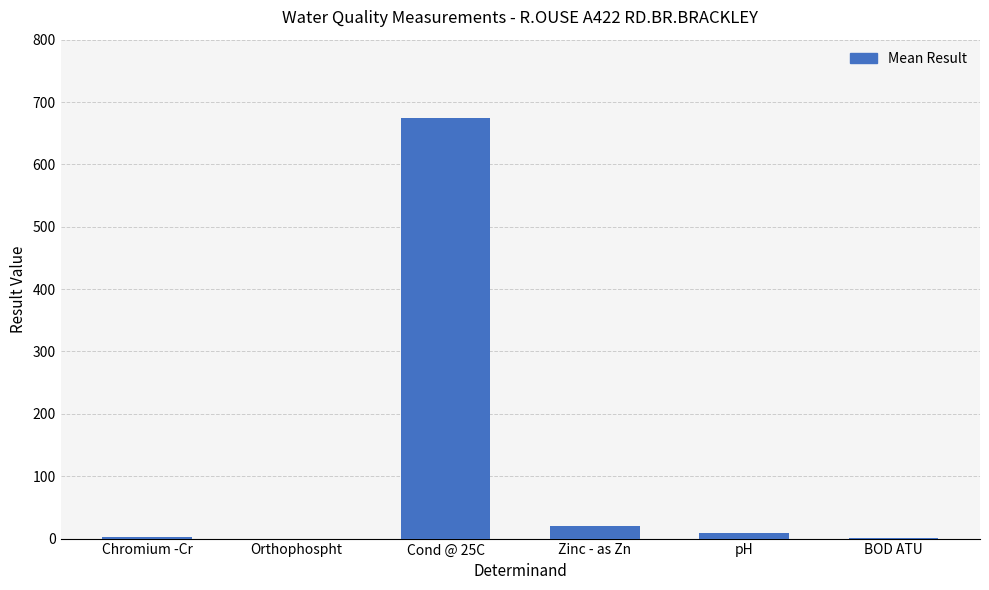

Between Cond @ 25C and Orthophospht, which is larger?

Cond @ 25C